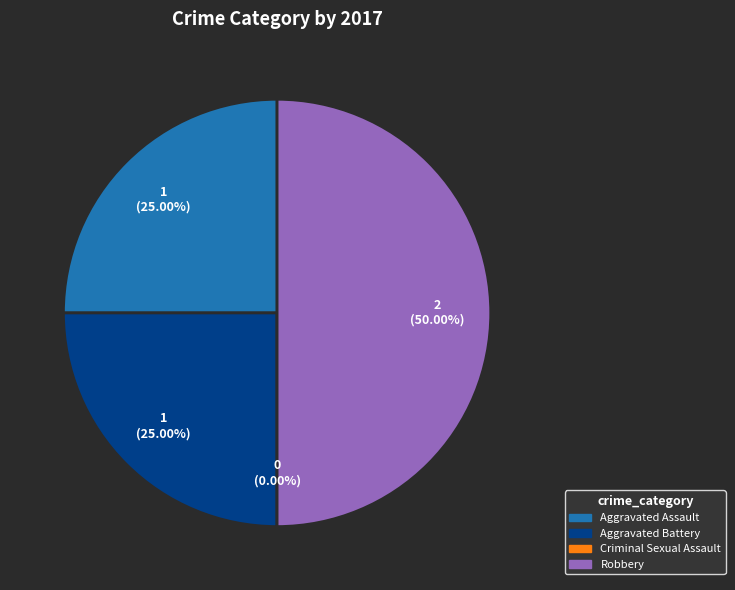

To the nearest percent, what is the difference between the Robbery and Aggravated Battery slice percentages?

25%